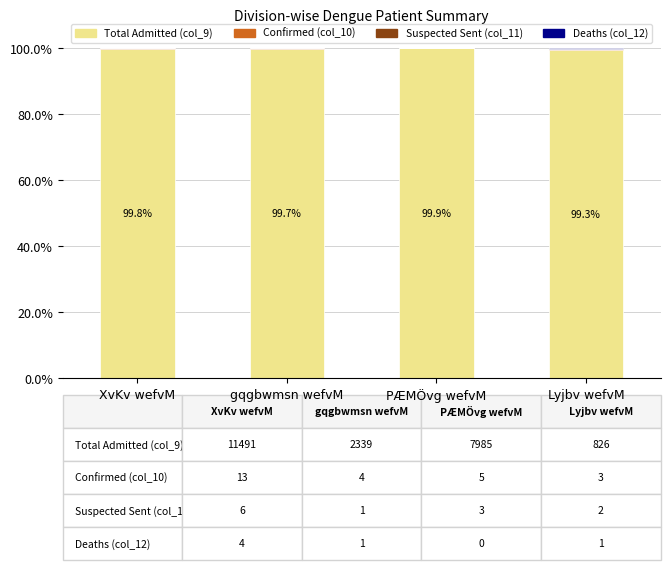

The value of Total Admitted (col_9) at PÆMÖvg wefvM is 99.9. True or false?

True